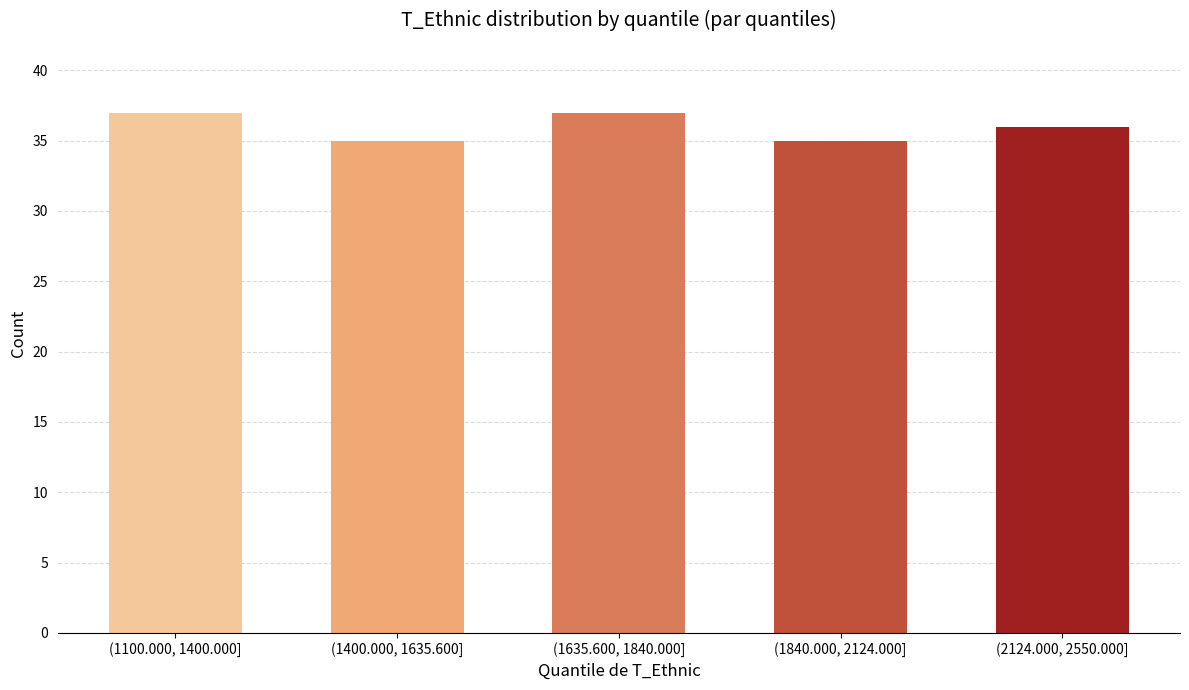

Reading left to right, what are all the values shown in this chart?

37	35	37	35	36